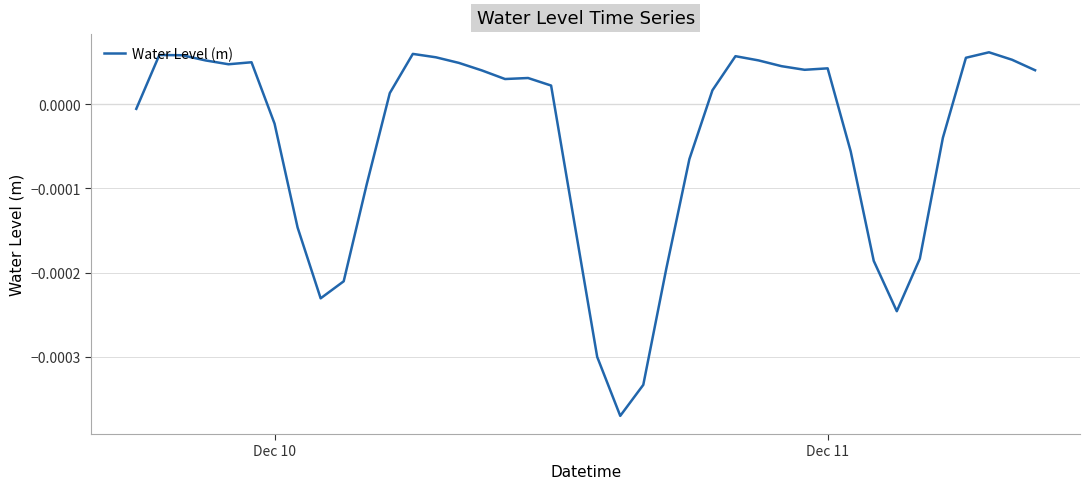

How many points are higher than both their immediate neighbors (excluding endpoints)?

7